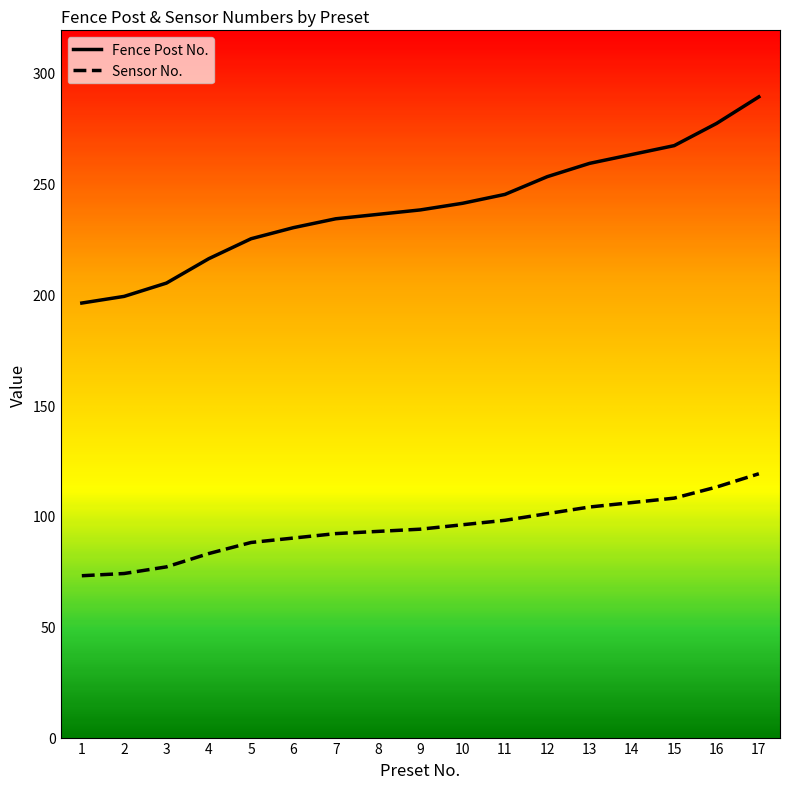

True or false: Fence Post No. and Sensor No. intersect in this chart.

False